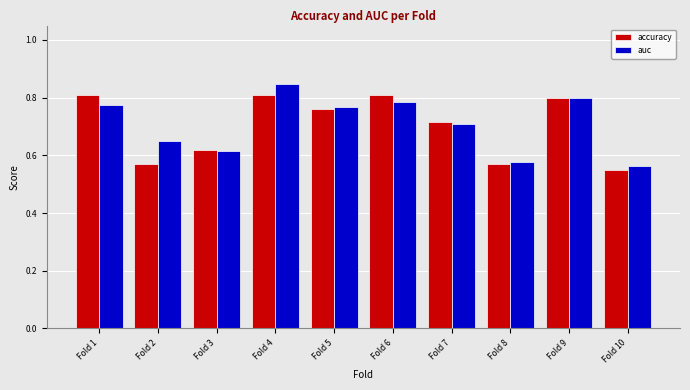

Which category has the lowest value across all series?

Fold 10